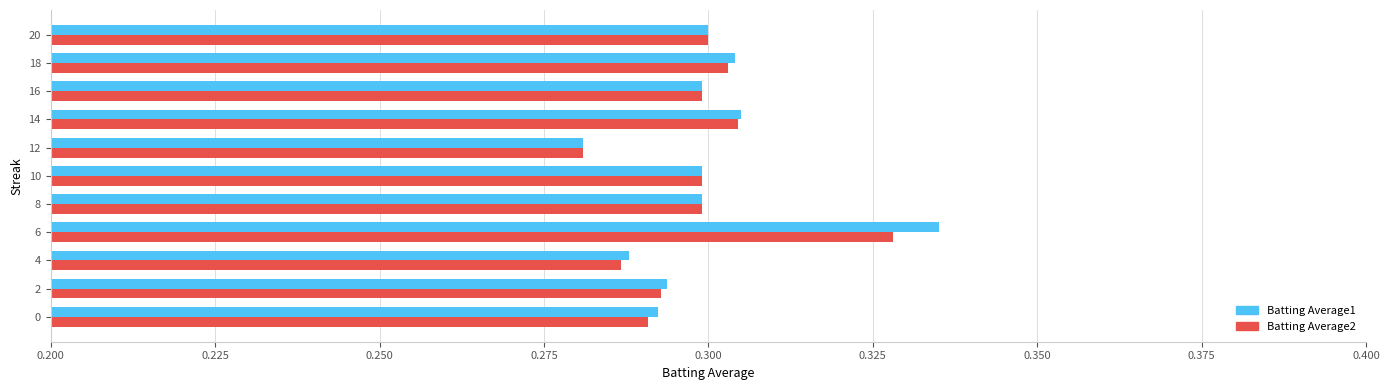

Which series changed the most between 4 and 18?

Batting Average2